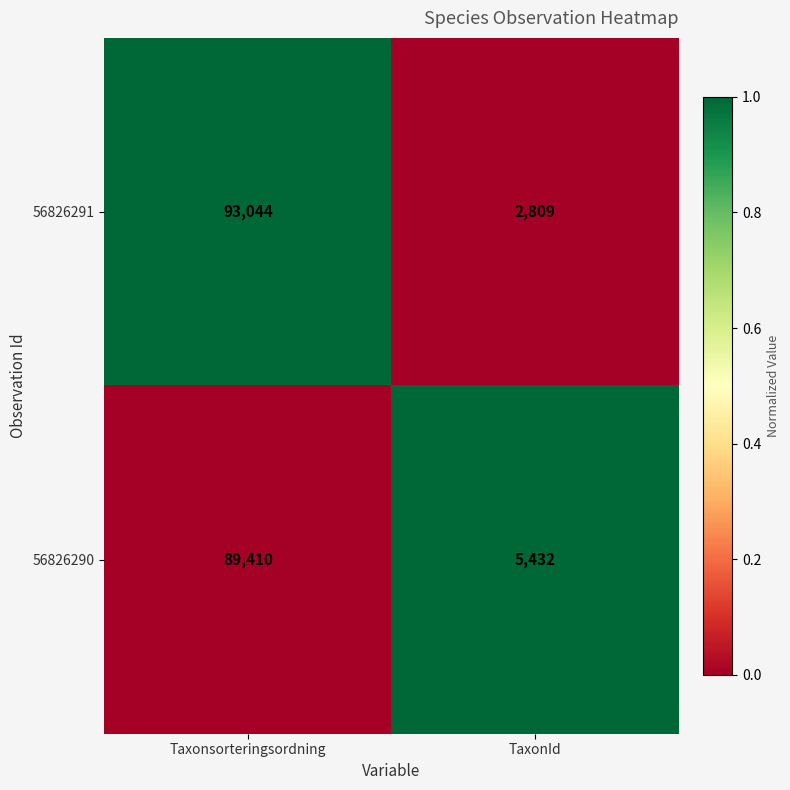

Between Taxonsorteringsordning and TaxonId, which series saw the biggest shift?

56826291